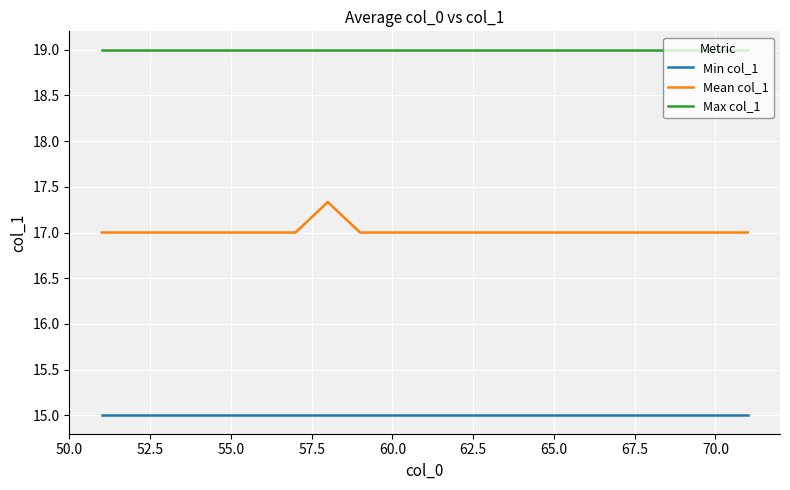

Rank the series by their average value, from highest to lowest.

Max col_1, Mean col_1, Min col_1